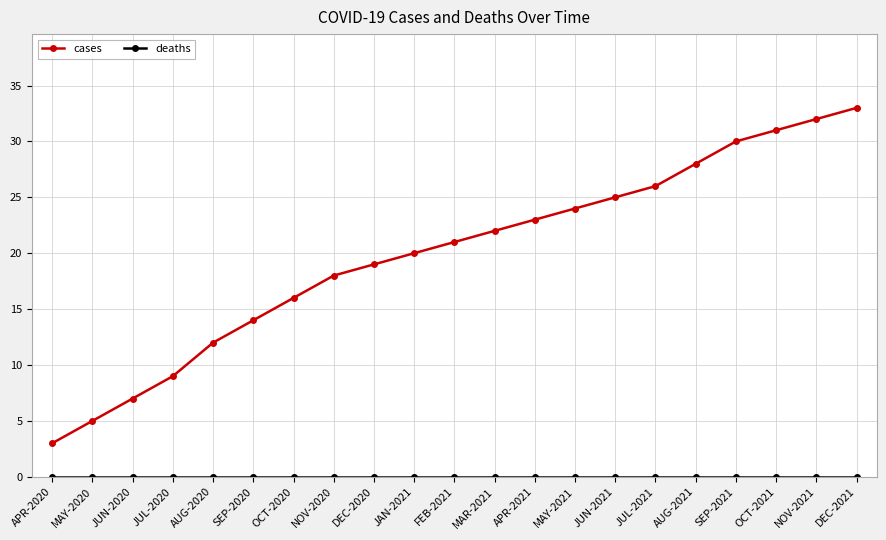

Where is cases nearest to the value 18?

NOV-2020